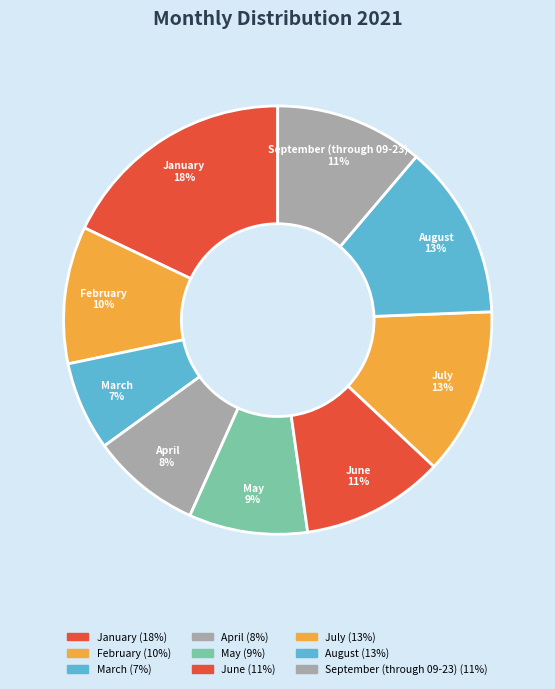

How many slices are in this pie chart?

9